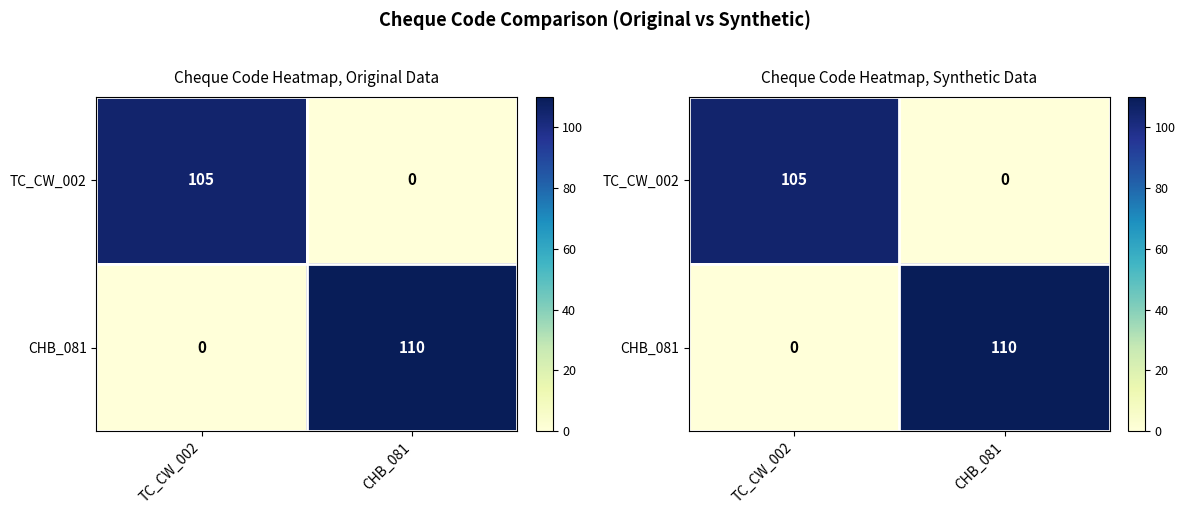

Where is TC_CW_002 nearest to the value 52?

CHB_081